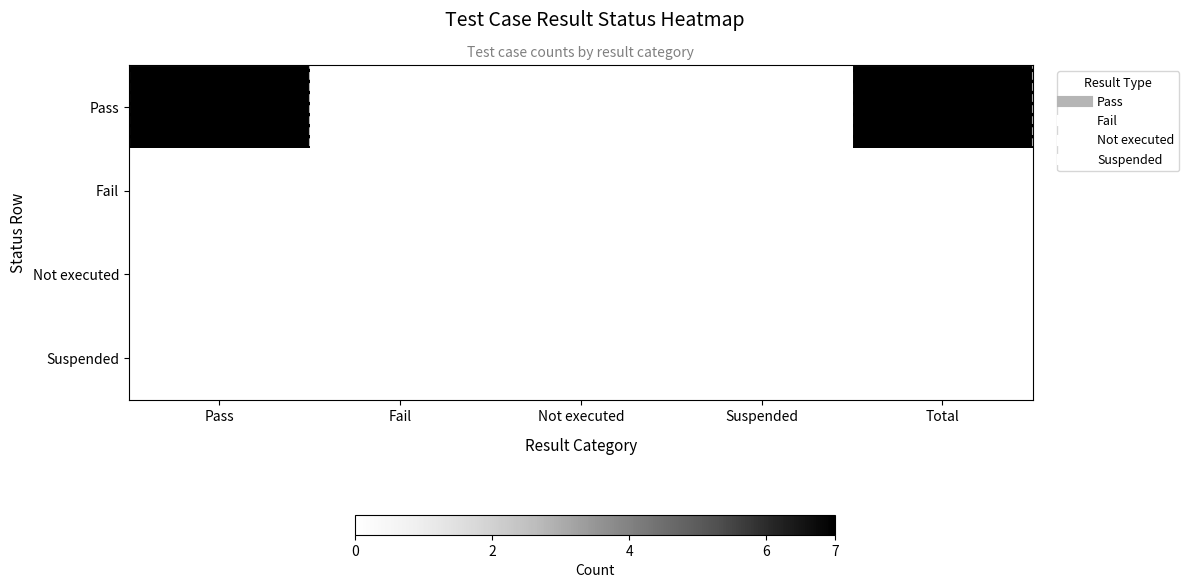

At which category does the chart reach its peak across all series?

Pass